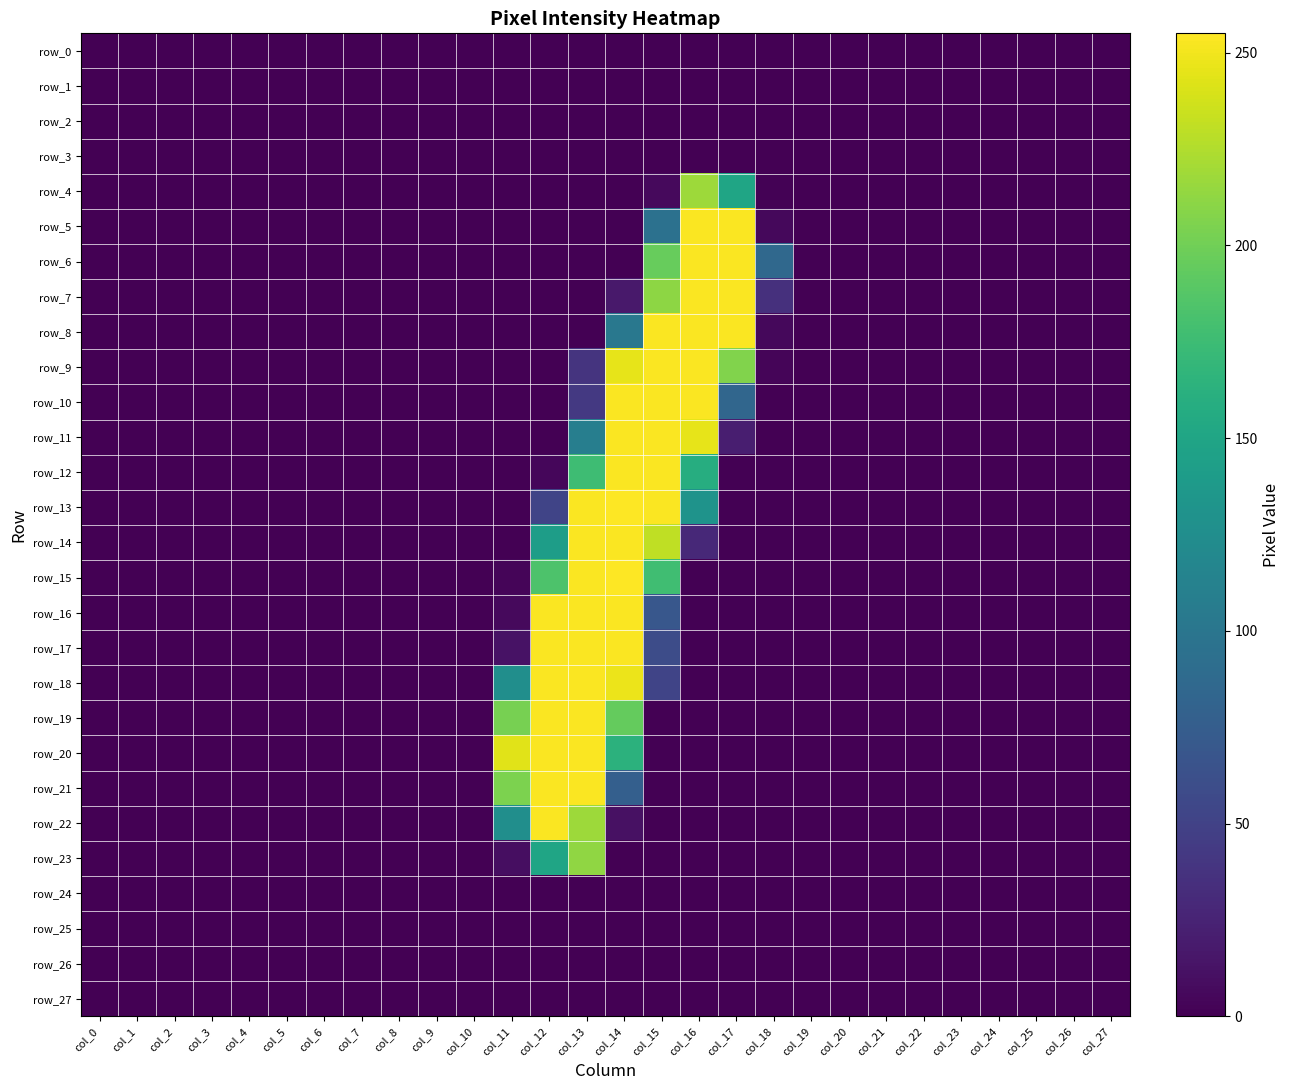

Reading right to left, extract all data points from this chart.

row_0: 0	0	0	0	0	0	0	0	0	0	0	0	0	0	0	0	0	0	0	0	0	0	0	0	0	0	0	0
row_1: 0	0	0	0	0	0	0	0	0	0	0	0	0	0	0	0	0	0	0	0	0	0	0	0	0	0	0	0
row_2: 0	0	0	0	0	0	0	0	0	0	0	0	0	0	0	0	0	0	0	0	0	0	0	0	0	0	0	0
row_3: 0	0	0	0	0	0	0	0	0	0	0	0	0	0	0	0	0	0	0	0	0	0	0	0	0	0	0	0
row_4: 0	0	0	0	0	0	0	0	0	1	150	218	6	0	0	0	0	0	0	0	0	0	0	0	0	0	0	0
row_5: 0	0	0	0	0	0	0	0	0	5	254	254	95	0	0	0	0	0	0	0	0	0	0	0	0	0	0	0
row_6: 0	0	0	0	0	0	0	0	0	86	254	254	196	0	0	0	0	0	0	0	0	0	0	0	0	0	0	0
row_7: 0	0	0	0	0	0	0	0	0	35	254	254	212	17	0	0	0	0	0	0	0	0	0	0	0	0	0	0
row_8: 0	0	0	0	0	0	0	0	0	5	254	254	254	102	0	0	0	0	0	0	0	0	0	0	0	0	0	0
row_9: 0	0	0	0	0	0	0	0	0	3	207	254	254	246	38	0	0	0	0	0	0	0	0	0	0	0	0	0
row_10: 0	0	0	0	0	0	0	0	0	0	84	254	254	254	42	0	0	0	0	0	0	0	0	0	0	0	0	0
row_11: 0	0	0	0	0	0	0	0	0	0	21	246	254	254	109	0	0	0	0	0	0	0	0	0	0	0	0	0
row_12: 0	0	0	0	0	0	0	0	0	0	0	159	254	254	176	4	0	0	0	0	0	0	0	0	0	0	0	0
row_13: 0	0	0	0	0	0	0	0	0	0	0	131	254	255	254	52	0	0	0	0	0	0	0	0	0	0	0	0
row_14: 0	0	0	0	0	0	0	0	0	0	0	29	231	254	254	142	0	0	0	0	0	0	0	0	0	0	0	0
row_15: 0	0	0	0	0	0	0	0	0	0	0	0	177	255	254	184	3	0	0	0	0	0	0	0	0	0	0	0
row_16: 0	0	0	0	0	0	0	0	0	0	0	0	69	254	254	254	6	0	0	0	0	0	0	0	0	0	0	0
row_17: 0	0	0	0	0	0	0	0	0	0	0	0	59	254	254	254	12	0	0	0	0	0	0	0	0	0	0	0
row_18: 0	0	0	0	0	0	0	0	0	0	0	0	52	248	254	254	126	0	0	0	0	0	0	0	0	0	0	0
row_19: 0	0	0	0	0	0	0	0	0	0	0	0	0	195	254	254	203	0	0	0	0	0	0	0	0	0	0	0
row_20: 0	0	0	0	0	0	0	0	0	0	0	0	0	164	254	254	244	0	0	0	0	0	0	0	0	0	0	0
row_21: 0	0	0	0	0	0	0	0	0	0	0	0	0	77	254	254	205	0	0	0	0	0	0	0	0	0	0	0
row_22: 0	0	0	0	0	0	0	0	0	0	0	0	0	11	218	254	126	0	0	0	0	0	0	0	0	0	0	0
row_23: 0	0	0	0	0	0	0	0	0	0	0	0	0	0	213	150	9	0	0	0	0	0	0	0	0	0	0	0
row_24: 0	0	0	0	0	0	0	0	0	0	0	0	0	0	0	0	0	0	0	0	0	0	0	0	0	0	0	0
row_25: 0	0	0	0	0	0	0	0	0	0	0	0	0	0	0	0	0	0	0	0	0	0	0	0	0	0	0	0
row_26: 0	0	0	0	0	0	0	0	0	0	0	0	0	0	0	0	0	0	0	0	0	0	0	0	0	0	0	0
row_27: 0	0	0	0	0	0	0	0	0	0	0	0	0	0	0	0	0	0	0	0	0	0	0	0	0	0	0	0